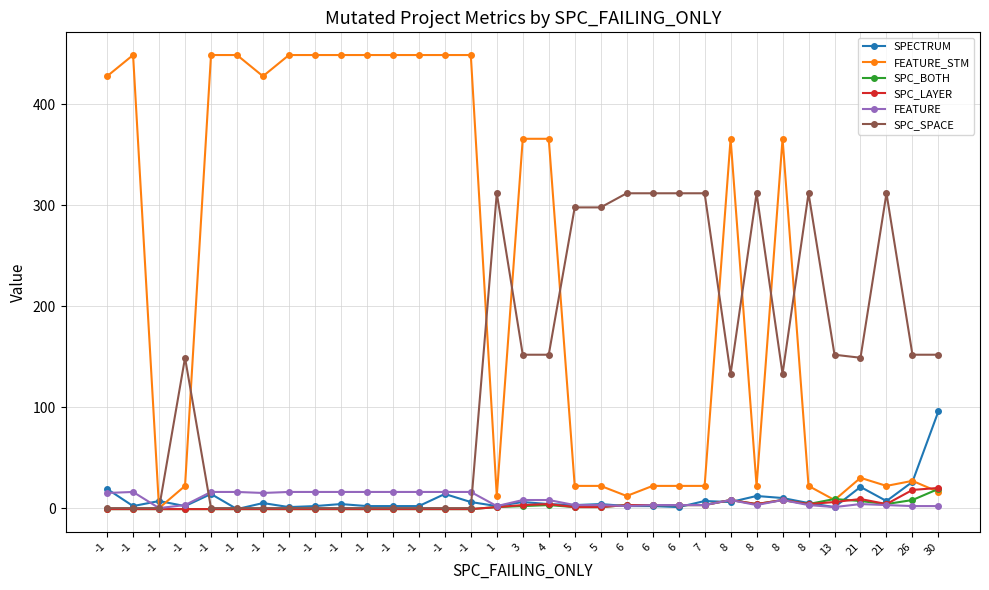

True or false: SPC_SPACE and SPC_LAYER cross at least once.

False